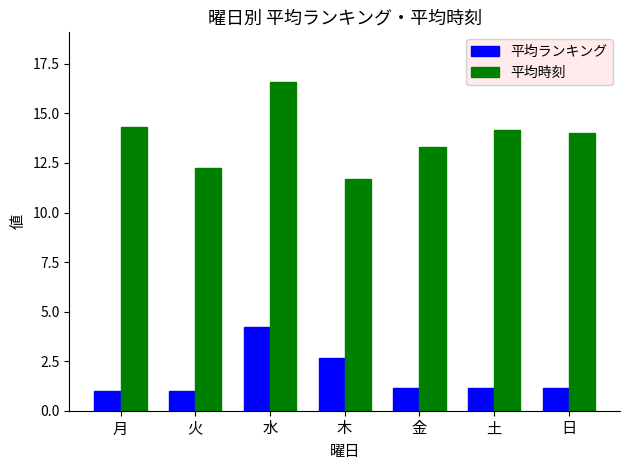

What is the total value across all series at 木?

14.3